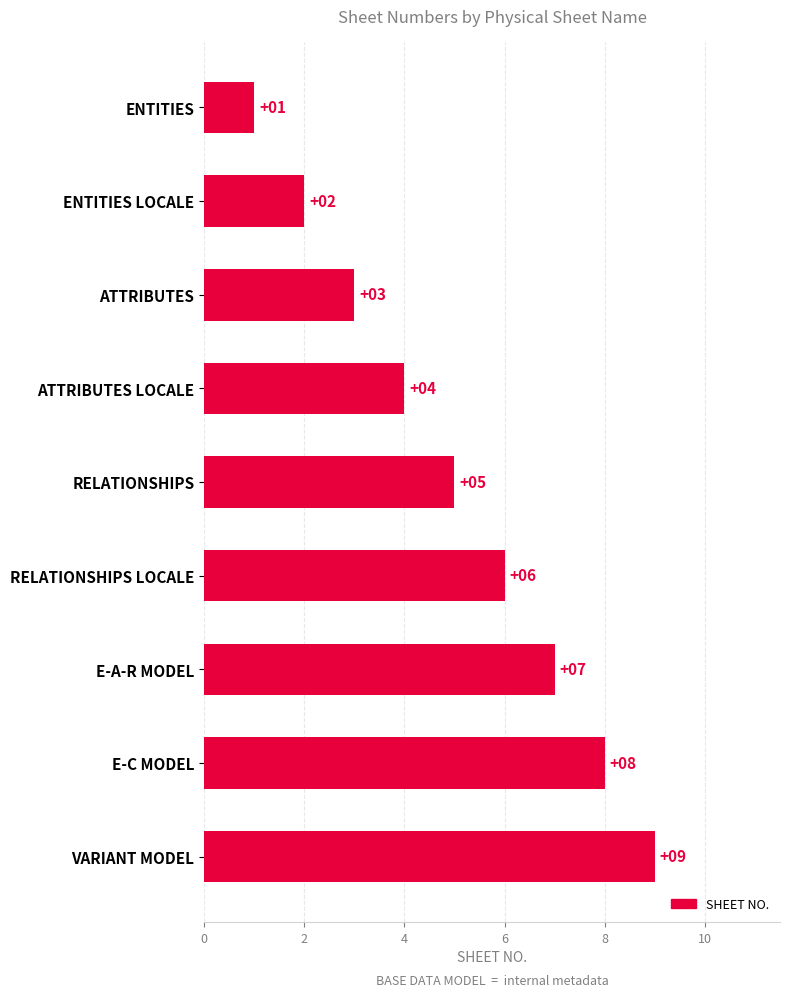

List the labels in order of value, smallest first.

ENTITIES, ENTITIES LOCALE, ATTRIBUTES, ATTRIBUTES LOCALE, RELATIONSHIPS, RELATIONSHIPS LOCALE, E-A-R MODEL, E-C MODEL, VARIANT MODEL